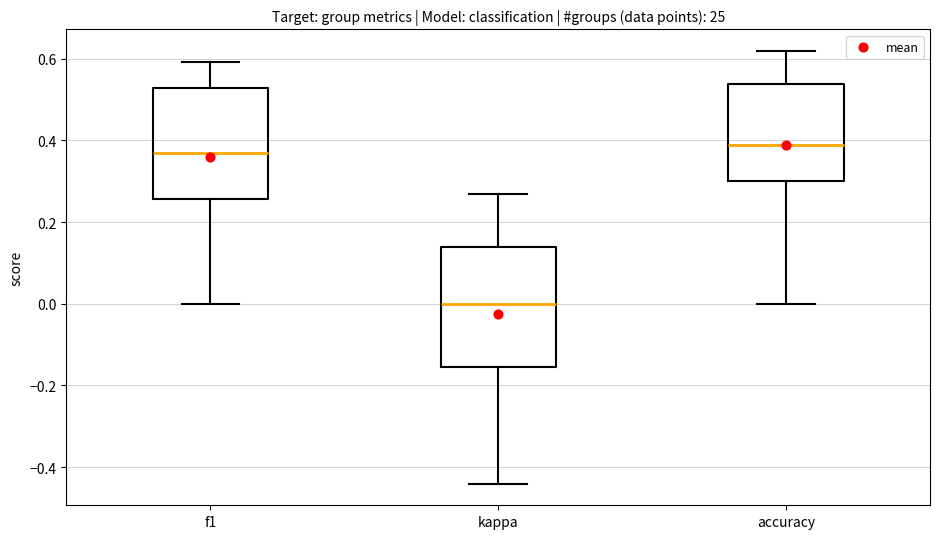

Comparing the boxes themselves (not the whiskers), which one is the tallest?

kappa